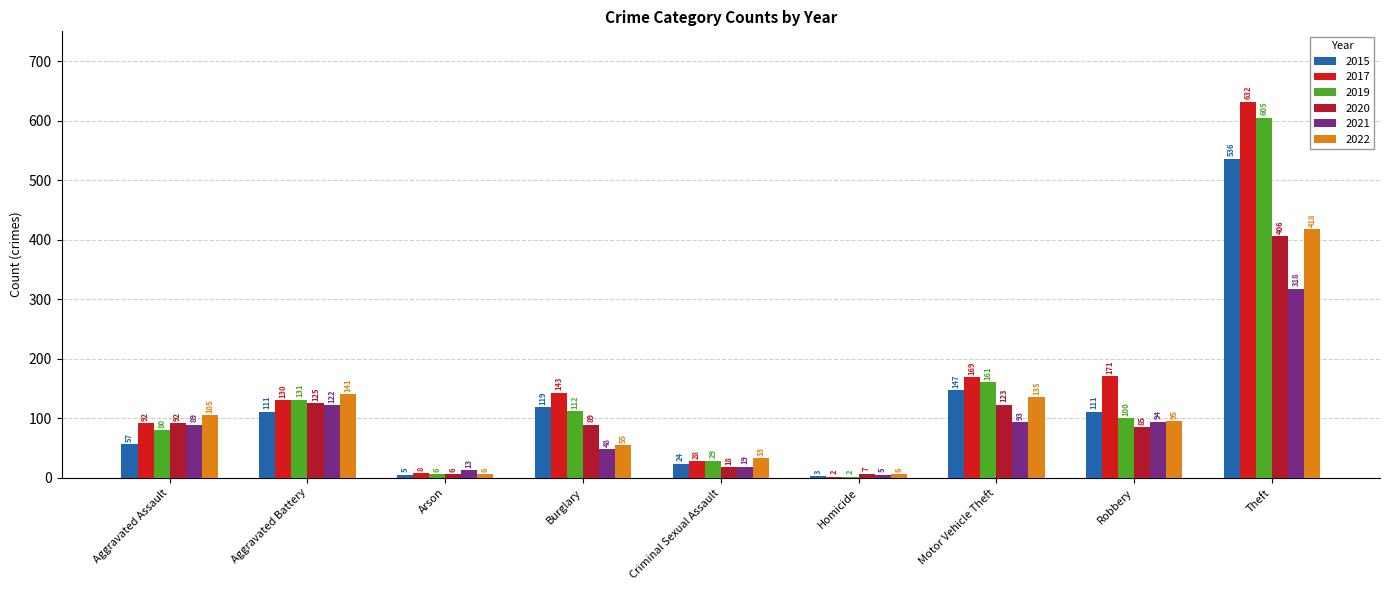

What value does the 2022 series have at Homicide, to the nearest 10?

10